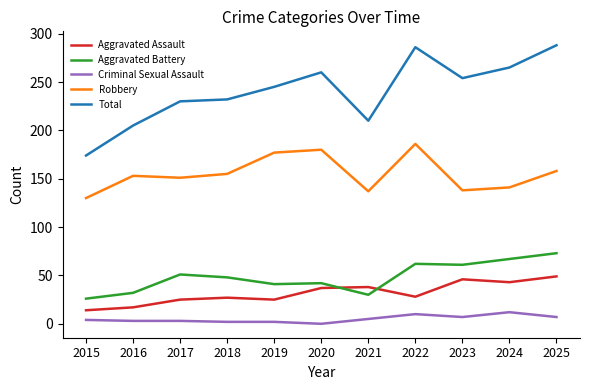

Is the value of Aggravated Assault at 2018 greater than the value of Criminal Sexual Assault at 2021?

Yes